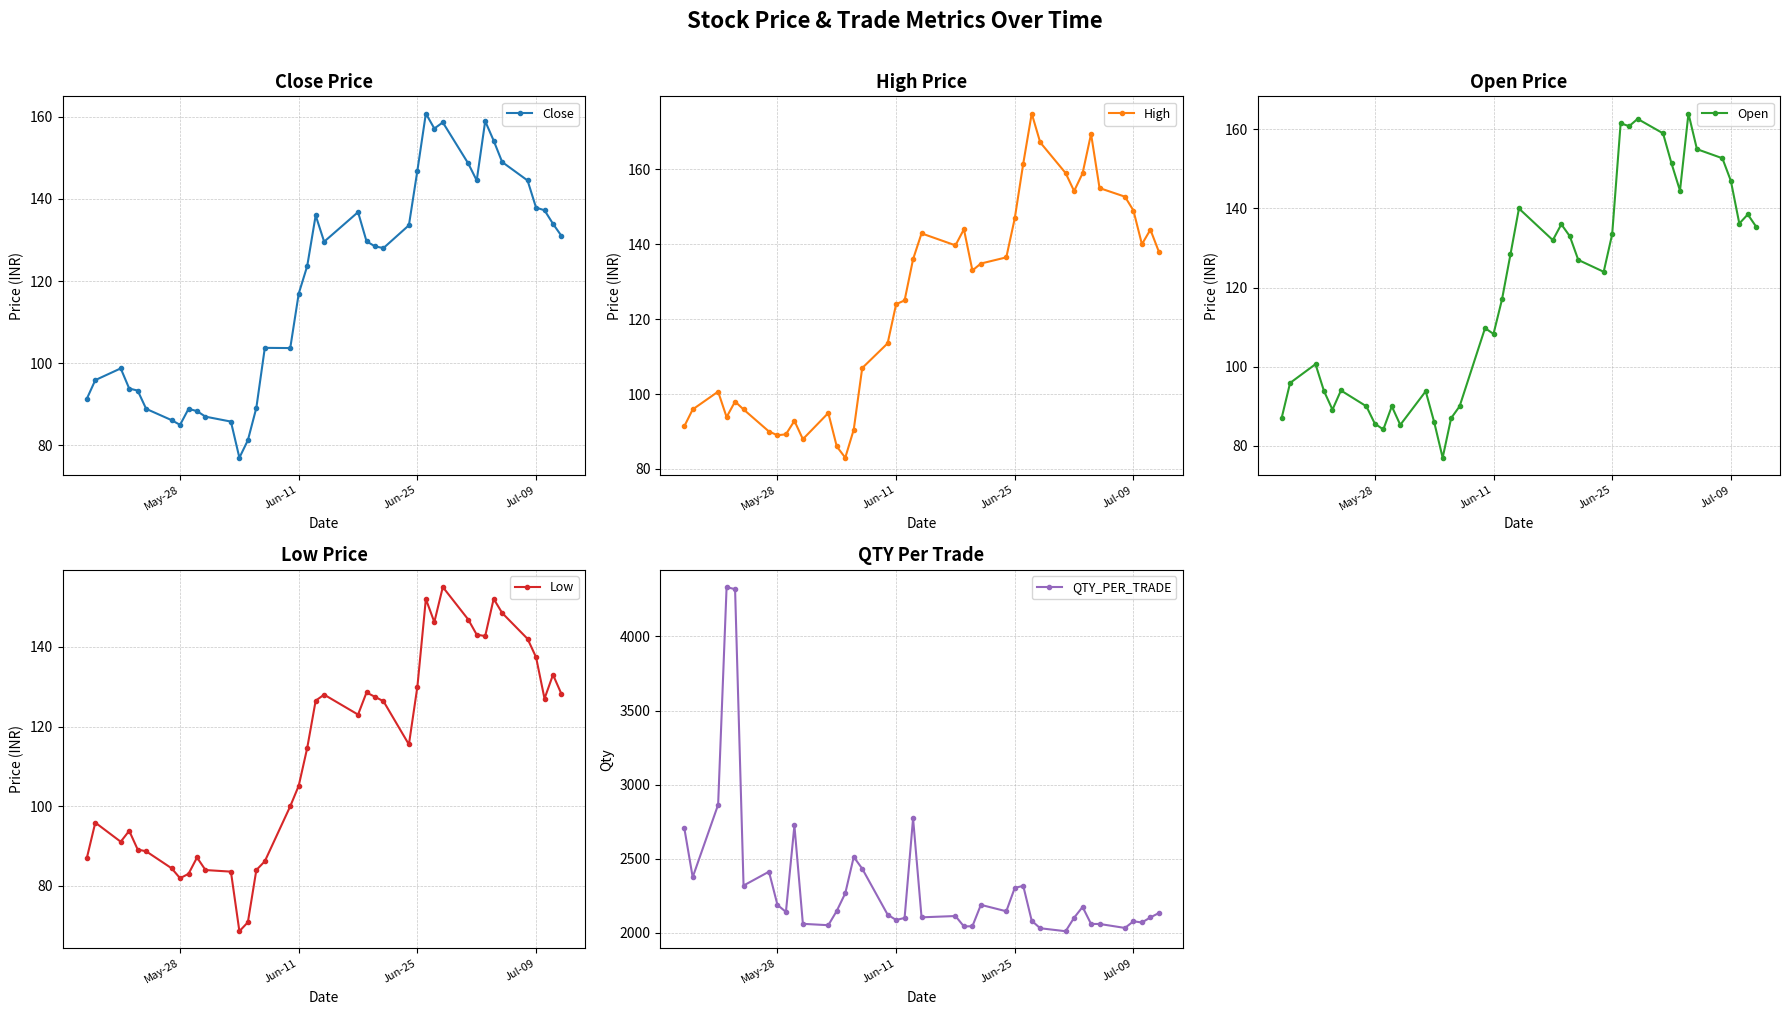

What is the greatest value displayed?

4333.3